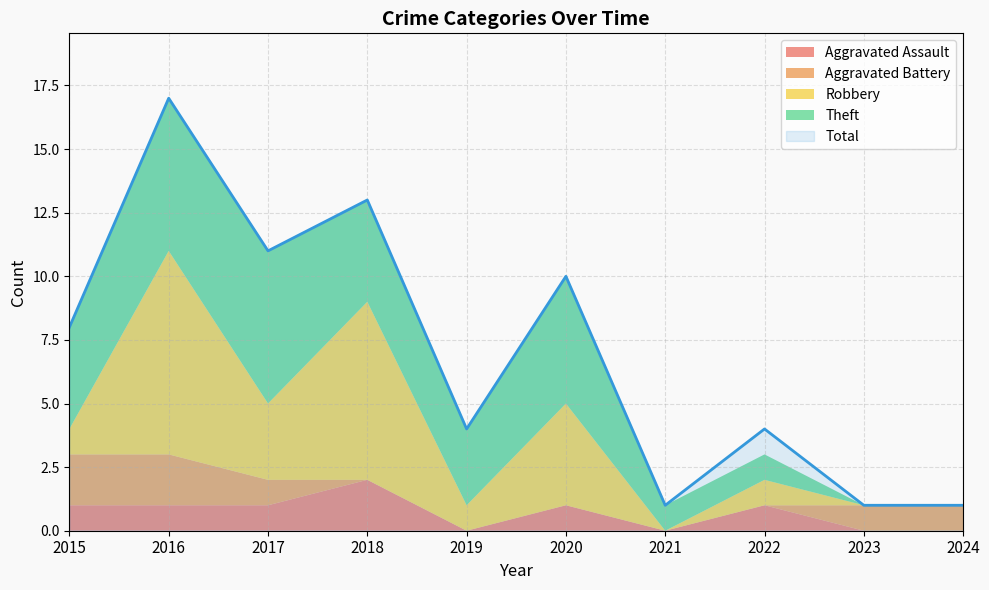

At which label is Total closest to 9?

2015